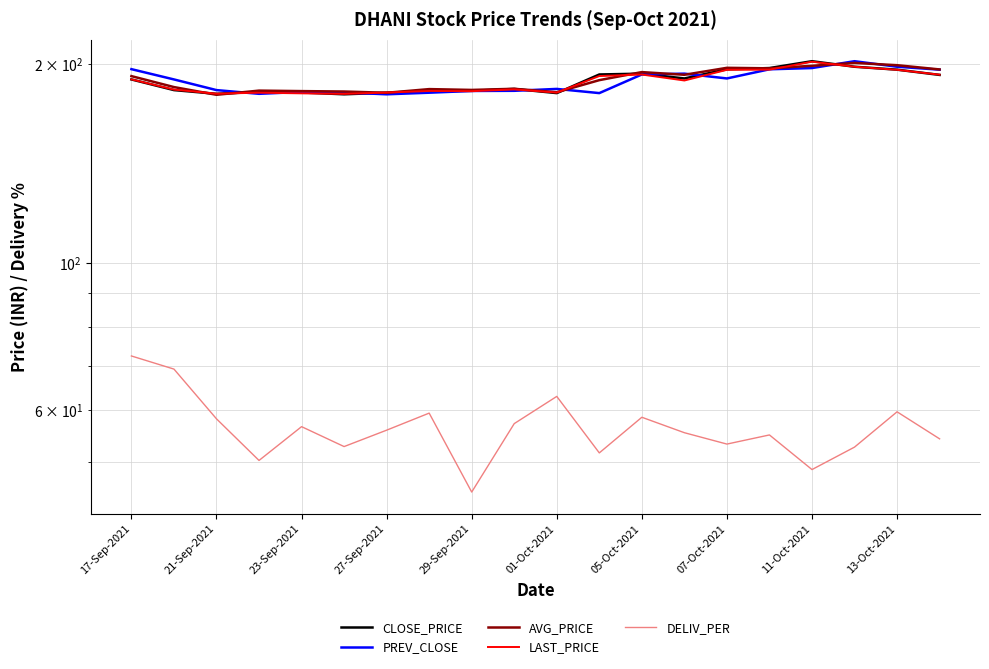

The value of CLOSE_PRICE at 21-Sep-2021 is 318.5. True or false?

False